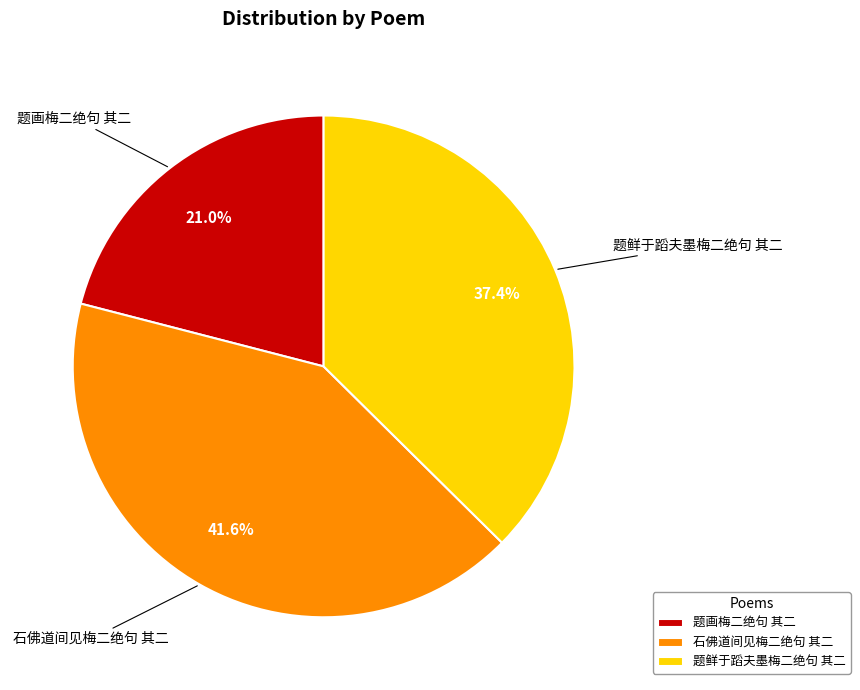

Do 题鲜于蹈夫墨梅二绝句 其二 and 题画梅二绝句 其二 together represent more than half of the pie?

Yes